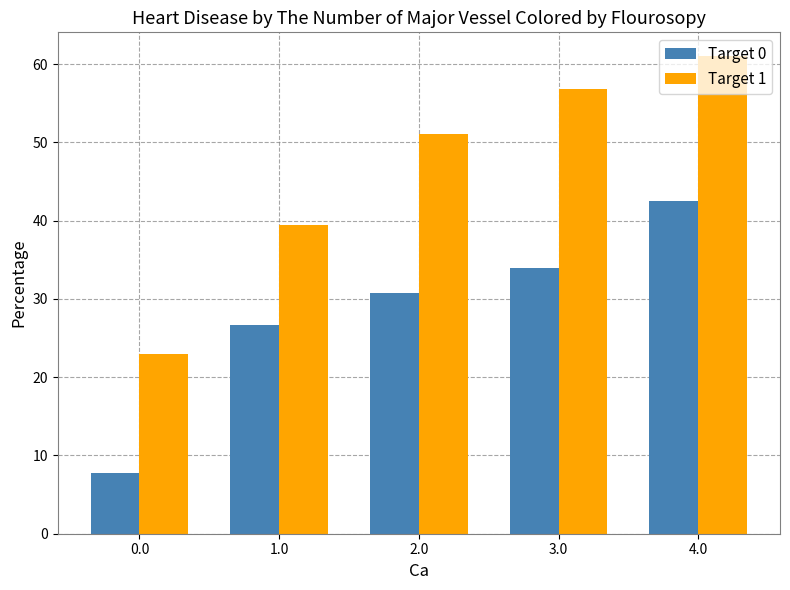

What is the minimum value shown in the chart?

7.8